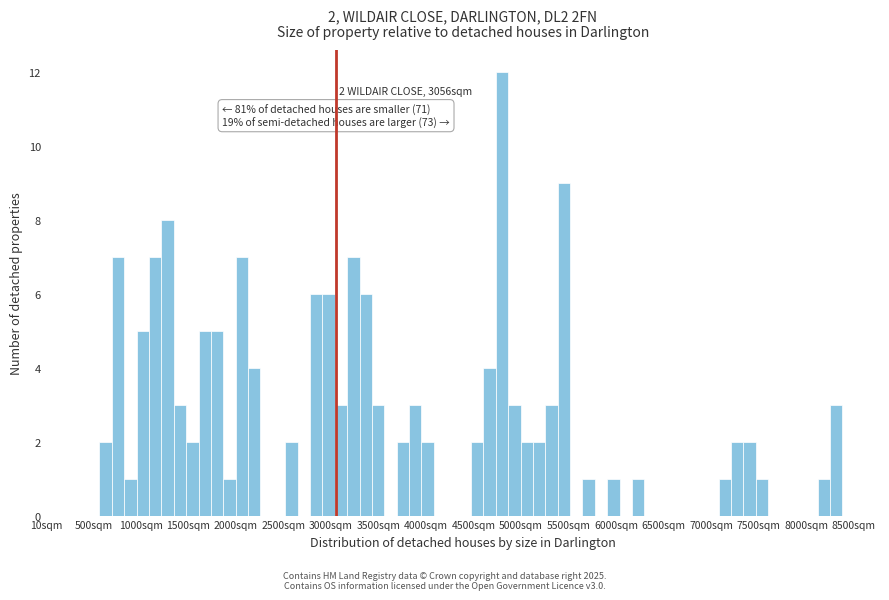

Read against the x-axis, roughly where is the centre of the tallest bar?

4800